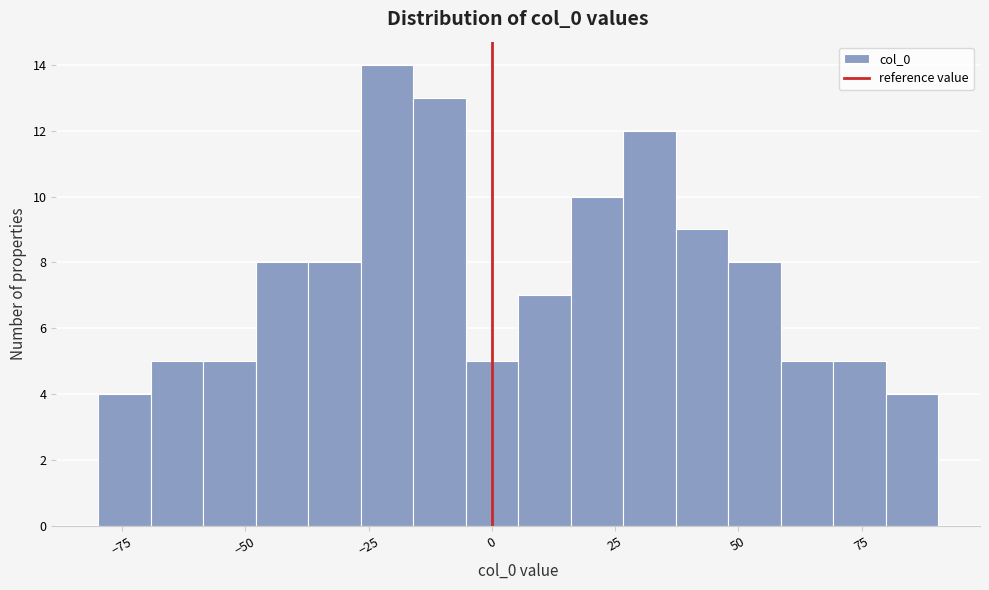

Around what value on the x-axis is the tallest bar? Give the approximate position of its centre, as read against the axis.

-20